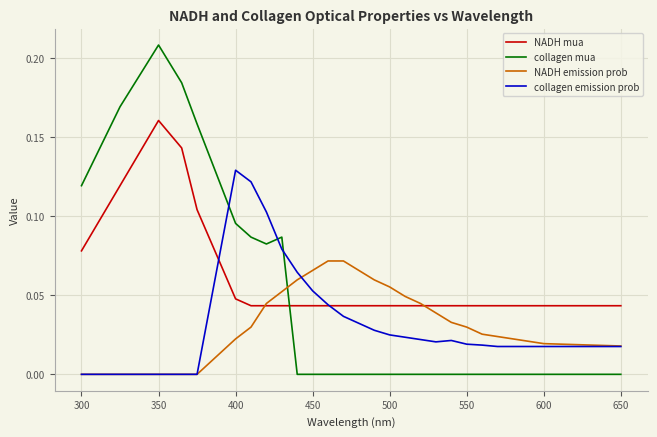

Which series ends up on top after the final intersection of NADH emission prob and collagen mua?

NADH emission prob